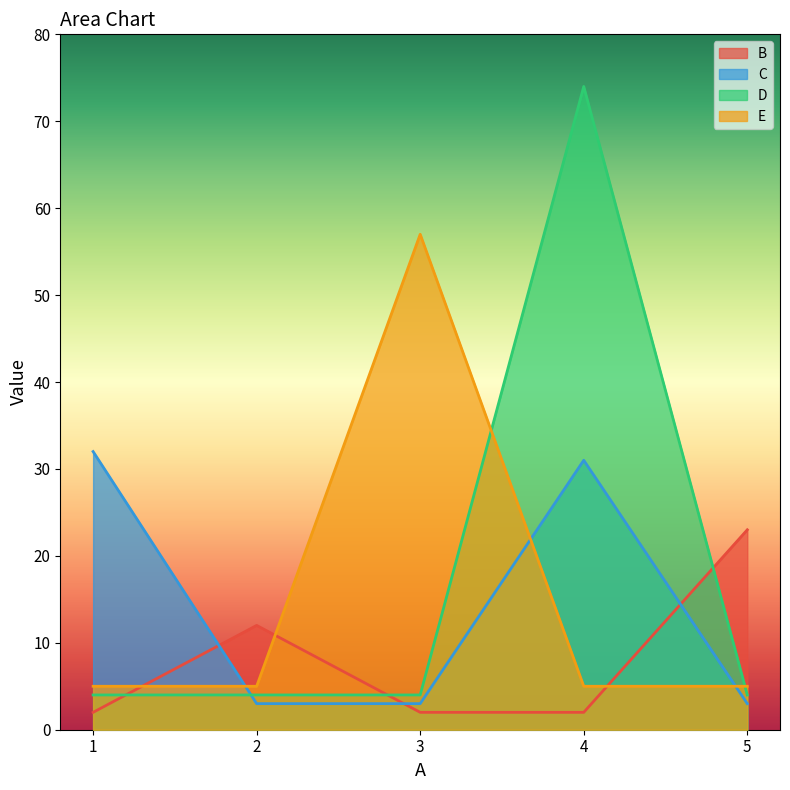

How many values in the B series exceed 2?

2